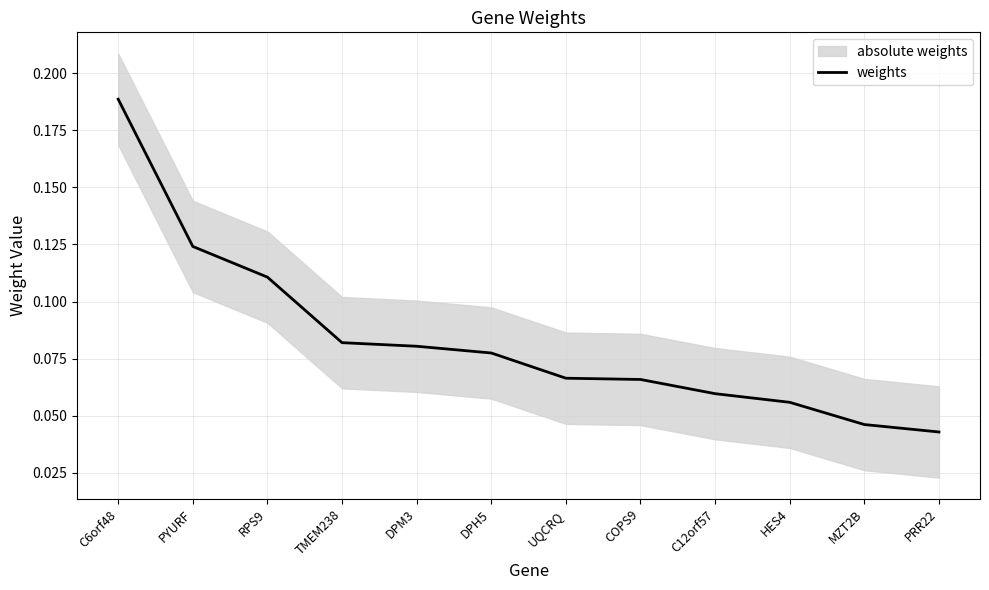

Rank the categories by value from lowest to highest.

PRR22, MZT2B, HES4, C12orf57, COPS9, UQCRQ, DPH5, DPM3, TMEM238, RPS9, PYURF, C6orf48